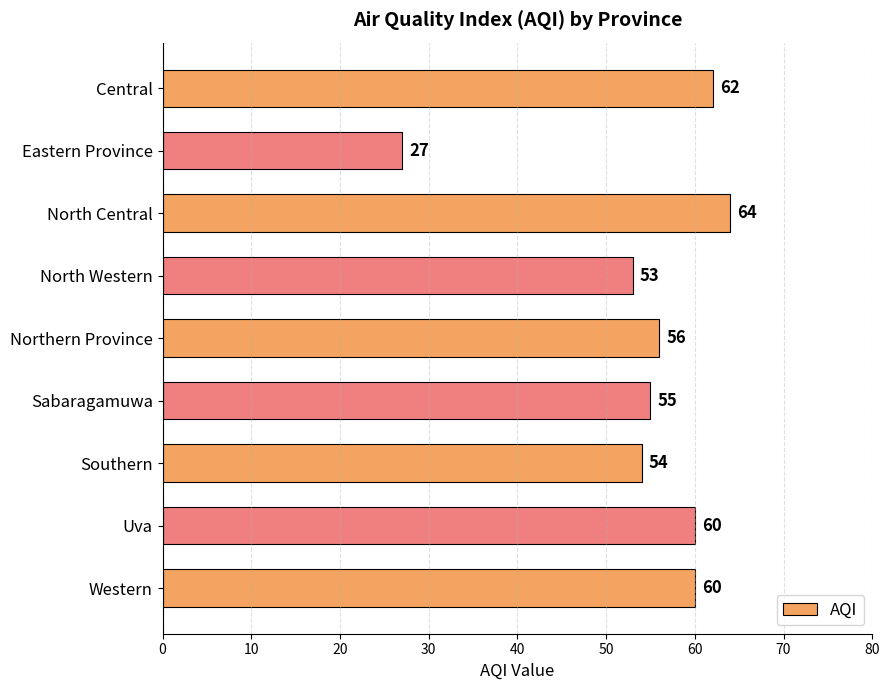

What is the label of the 4th bar from the bottom?

Sabaragamuwa